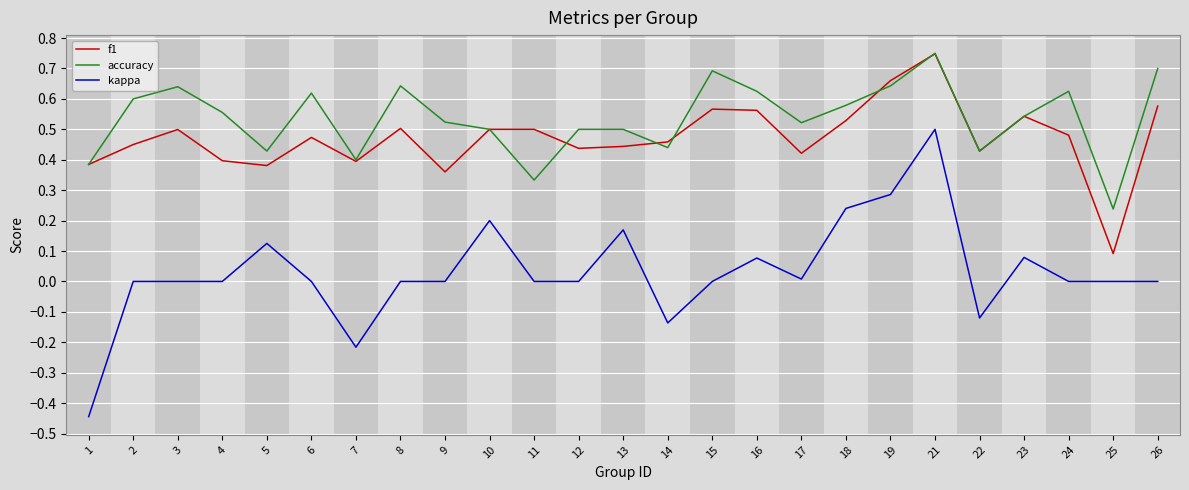

Which series has the largest range (max minus min)?

kappa